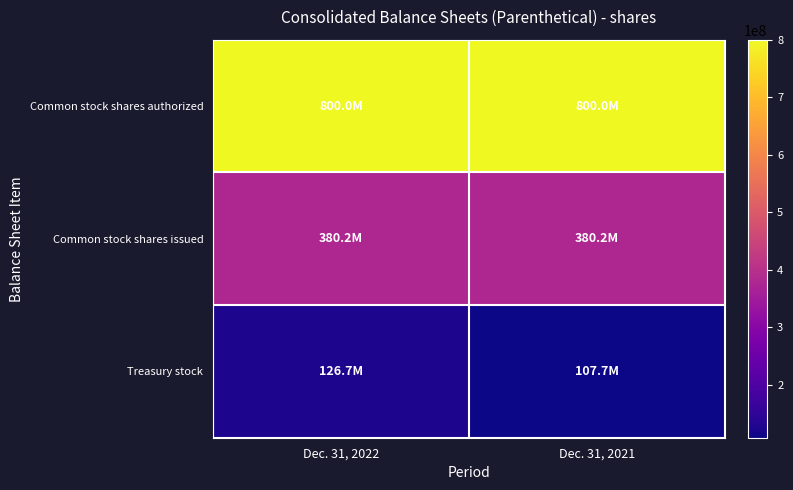

Which label corresponds to the largest value in the chart?

Dec. 31, 2022